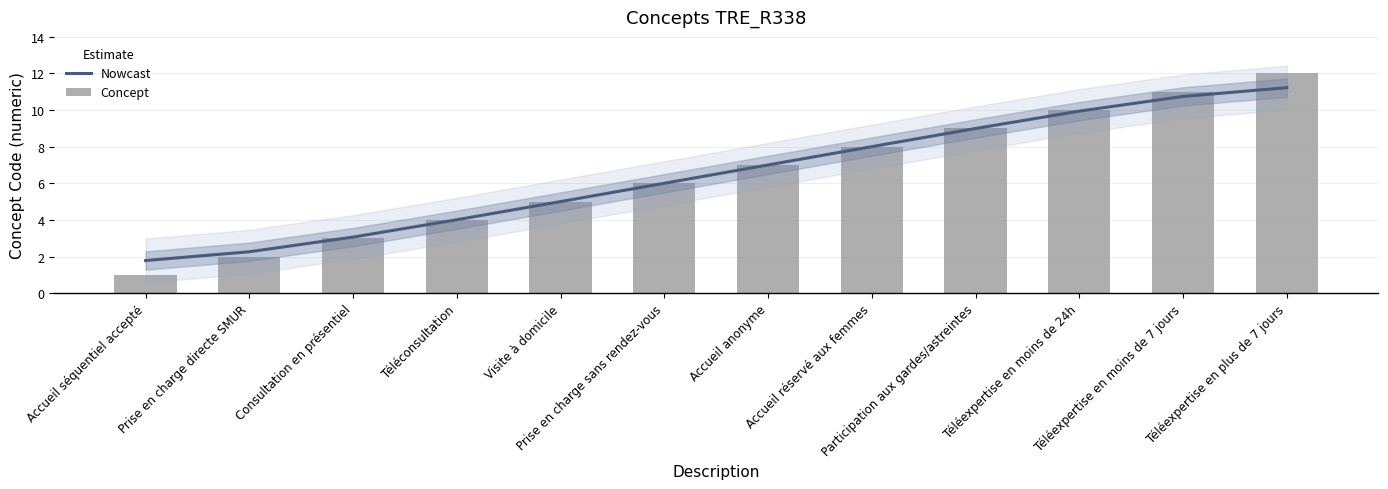

At which label is Nowcast closest to 6?

Prise en charge sans rendez-vous